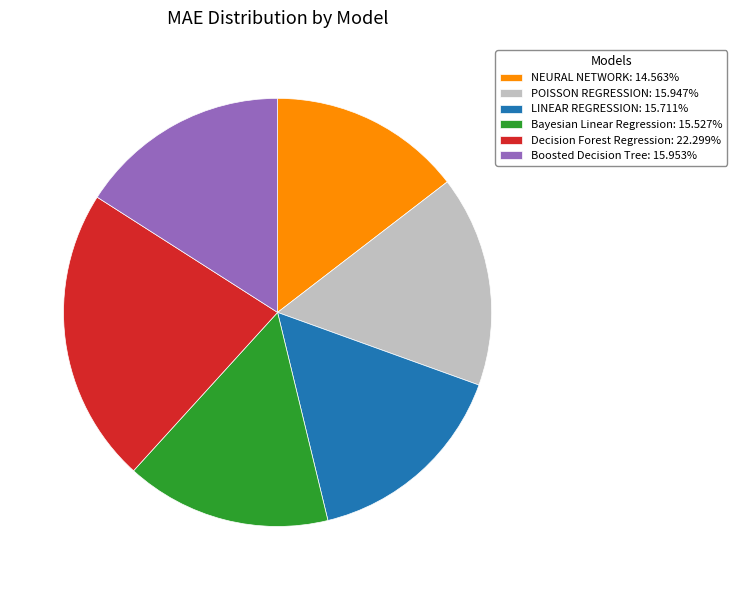

Does Boosted Decision Tree represent more than half of the total?

No